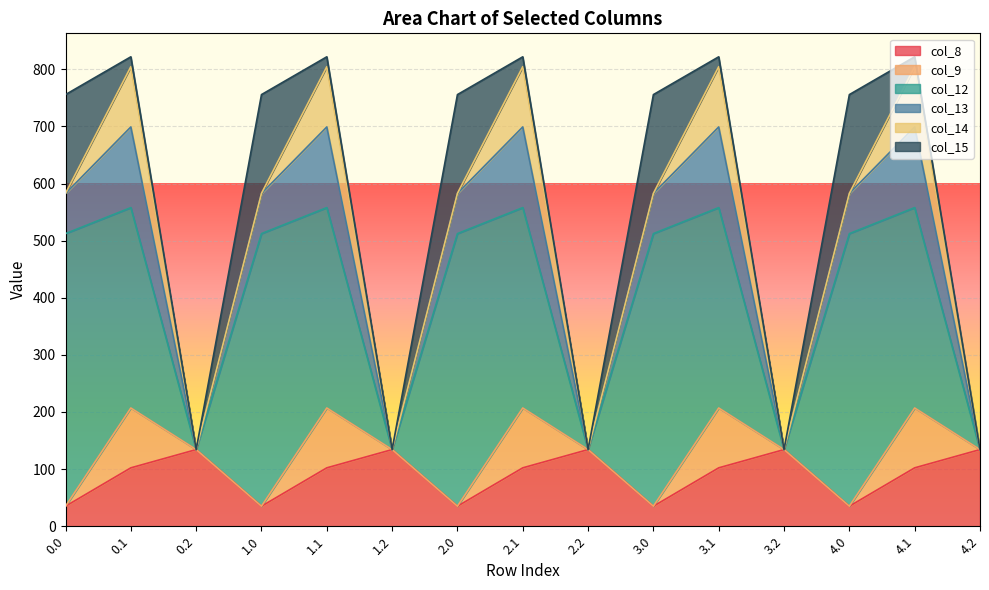

Which series has the largest range (max minus min)?

col_12